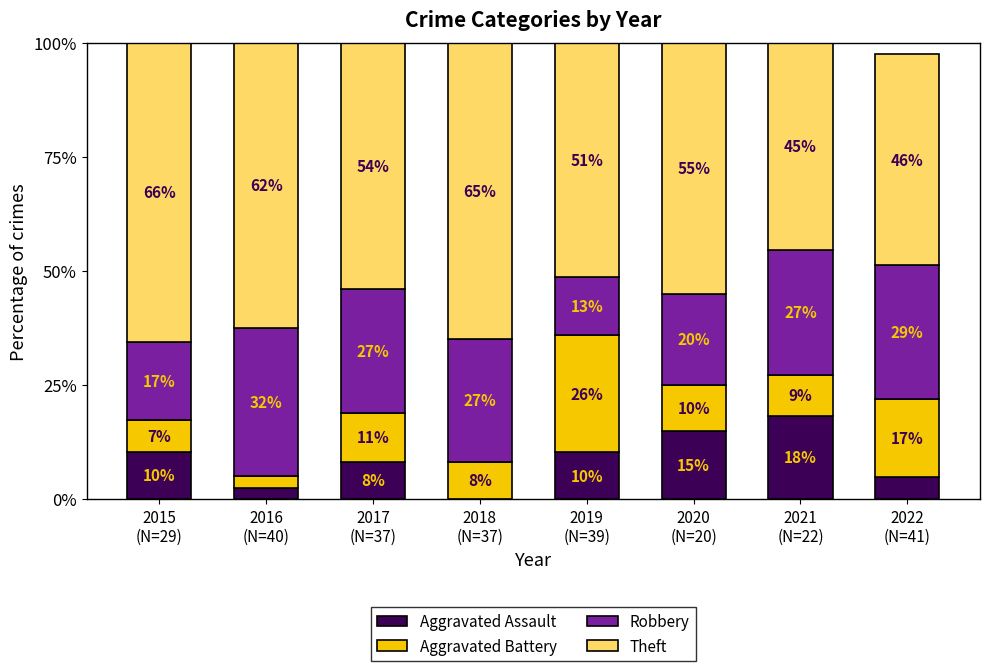

Are the bars horizontal?

No